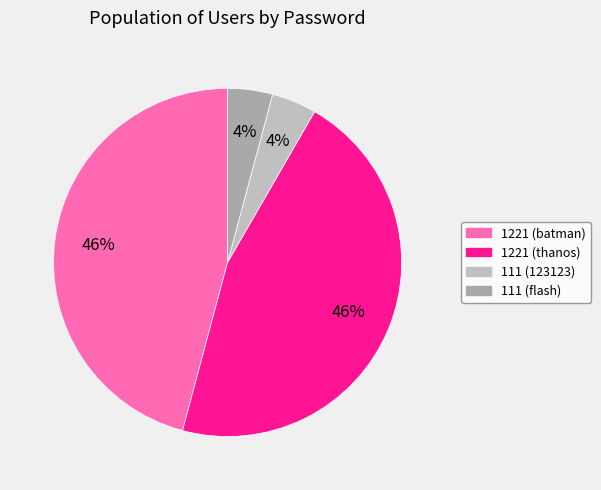

Does any single category account for the majority?

No